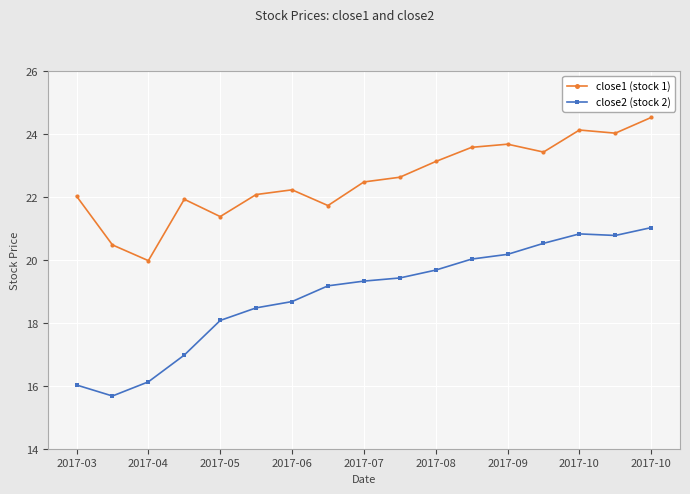

Which series has the widest spread of values?

close2 (stock 2)